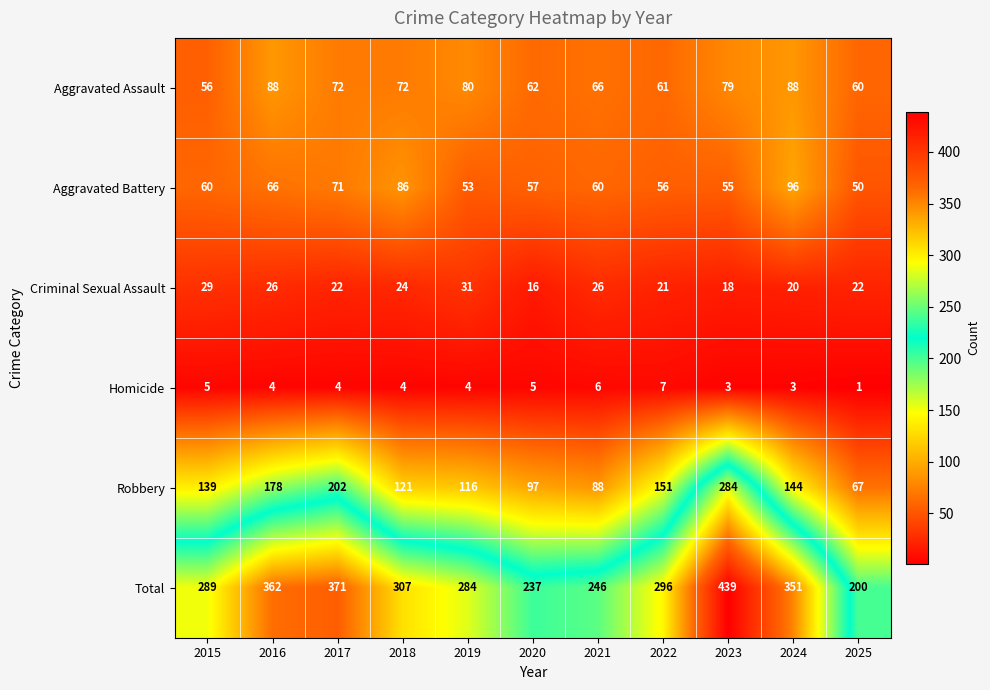

True or false: Criminal Sexual Assault has a value of 27 at 2020.

False